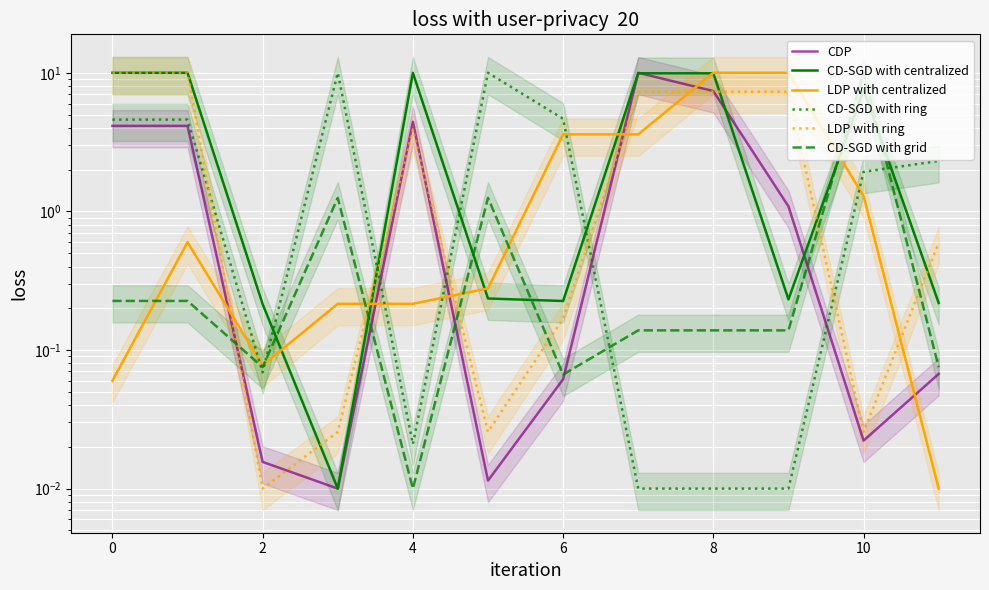

True or false: LDP with centralized and LDP with ring intersect in this chart.

True